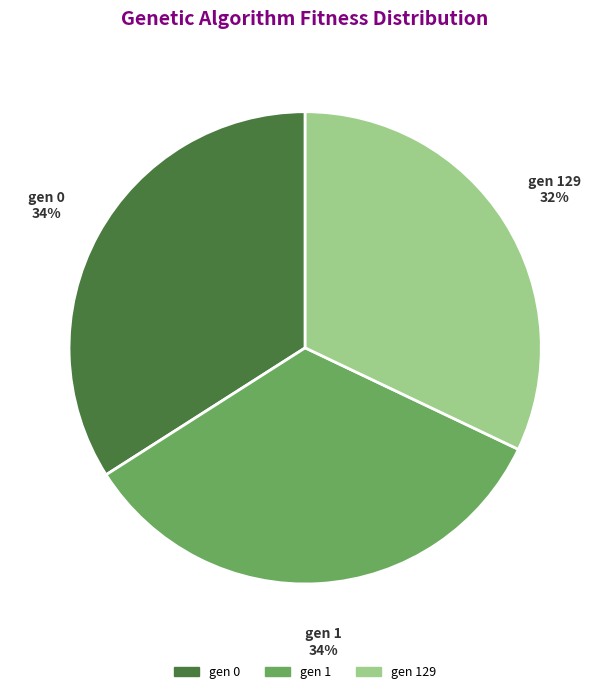

Is there any slice that represents more than half of the pie?

No